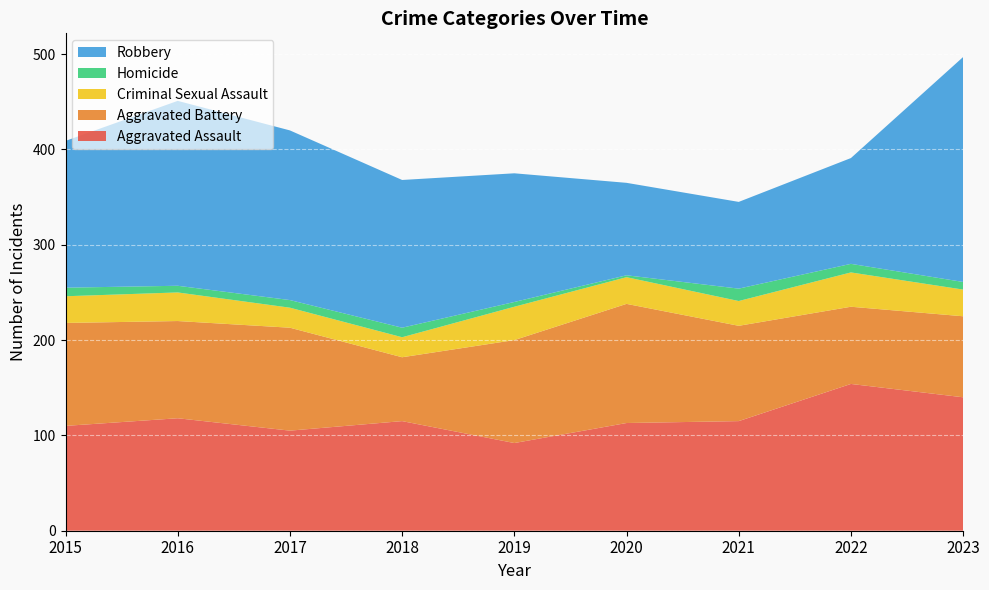

Reading right to left, extract all data points from this chart.

Aggravated Assault: 2023=140	2022=154	2021=115	2020=113	2019=92	2018=115	2017=105	2016=118	2015=110
Aggravated Battery: 2023=85	2022=81	2021=100	2020=125	2019=108	2018=67	2017=108	2016=102	2015=108
Criminal Sexual Assault: 2023=28	2022=36	2021=26	2020=28	2019=35	2018=21	2017=21	2016=30	2015=28
Homicide: 2023=8	2022=9	2021=13	2020=2	2019=5	2018=10	2017=8	2016=7	2015=9
Robbery: 2023=236	2022=111	2021=91	2020=97	2019=135	2018=155	2017=178	2016=194	2015=154